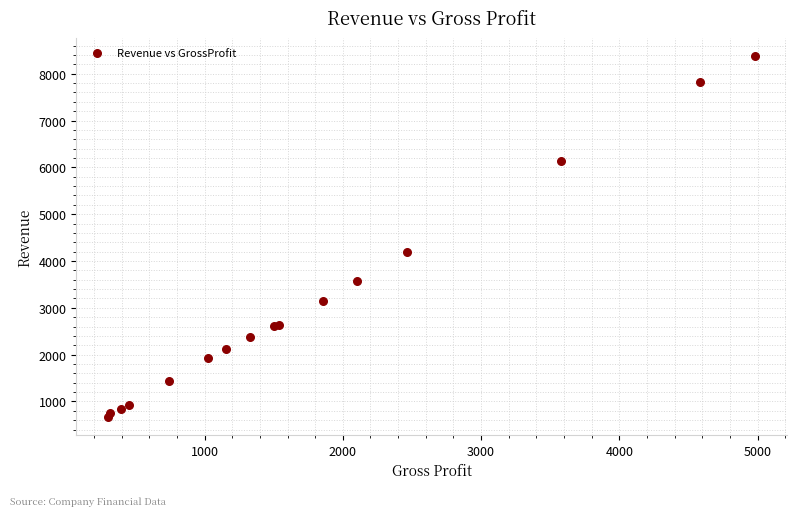

What Y value in the scatter plot is closest to 4525?

4196.6